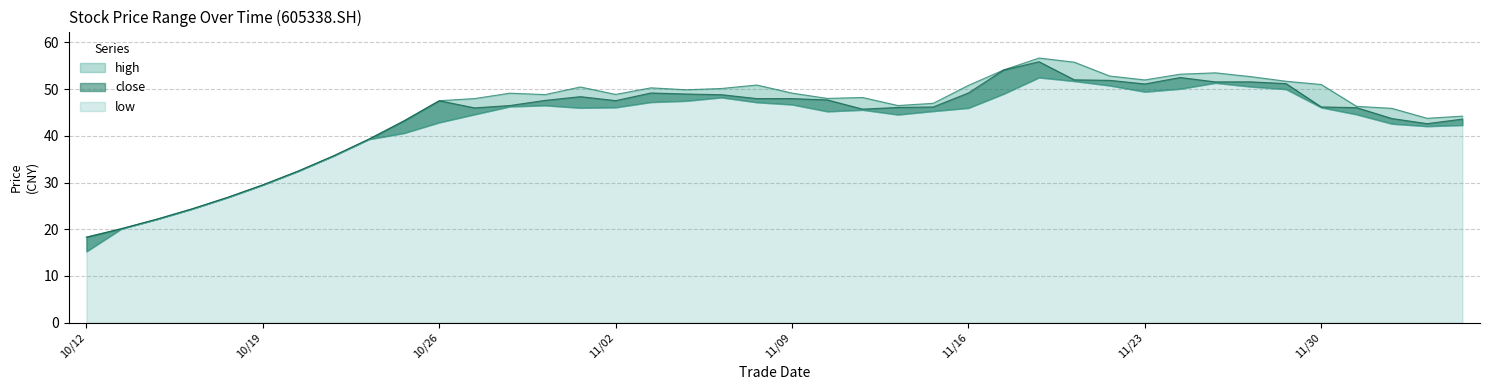

Which series has the largest total across all categories?

high